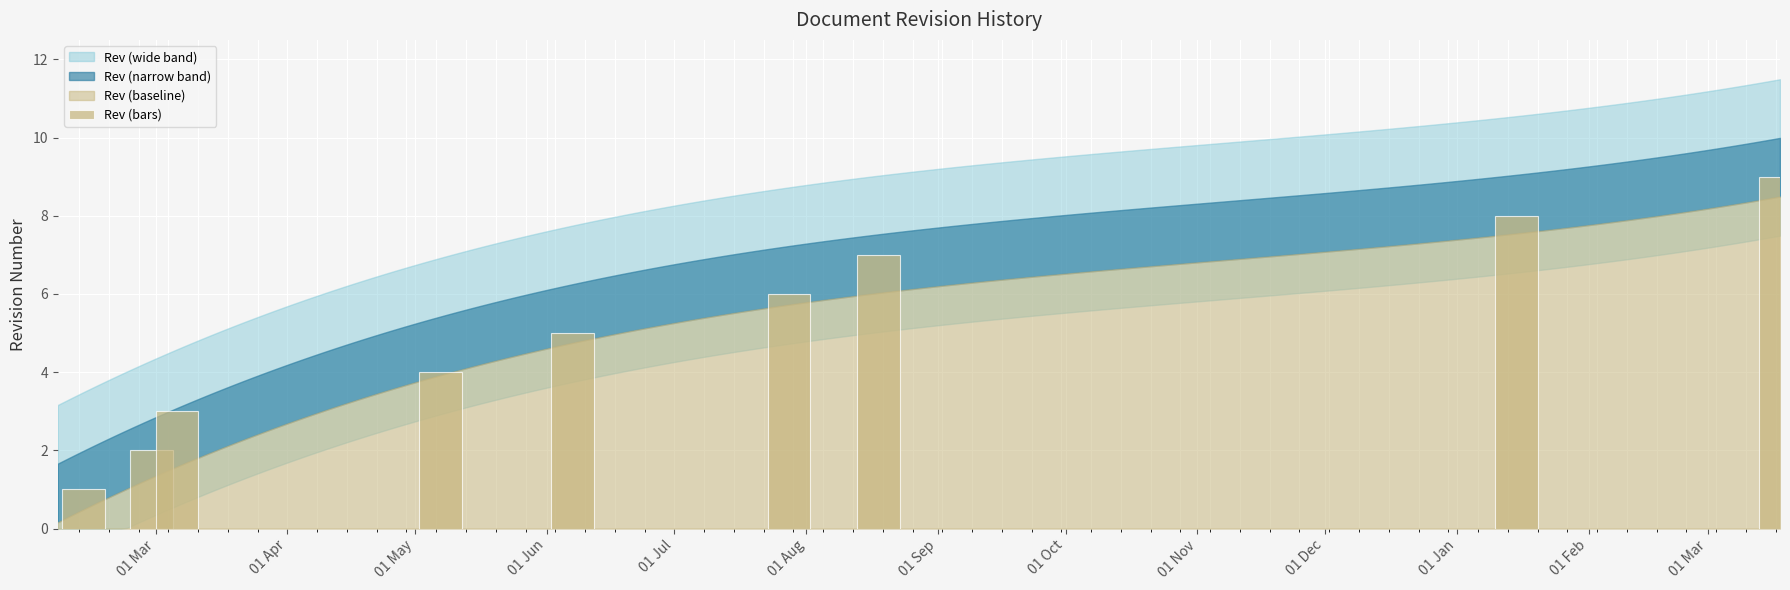

What is the sum of all values?

45